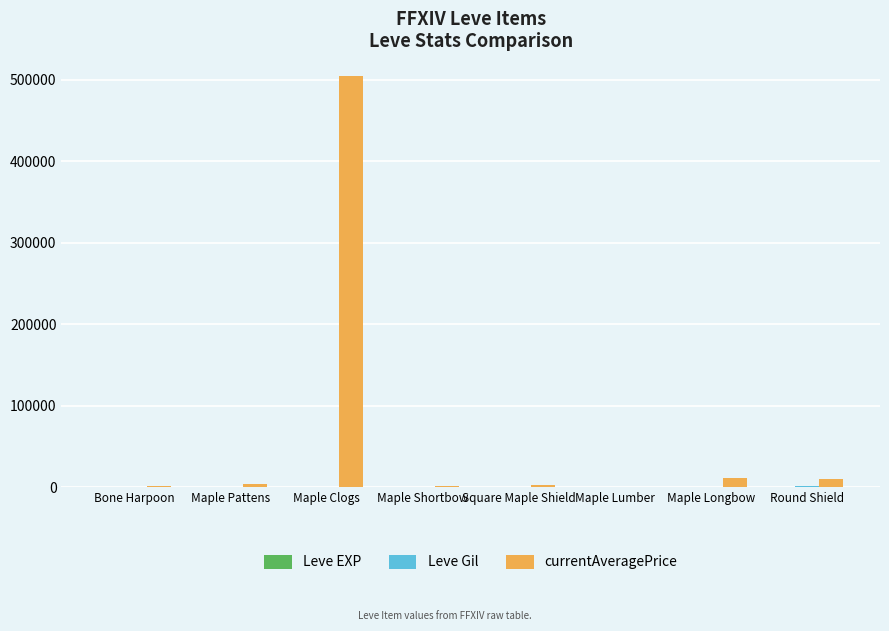

Which series has the largest total across all categories?

currentAveragePrice